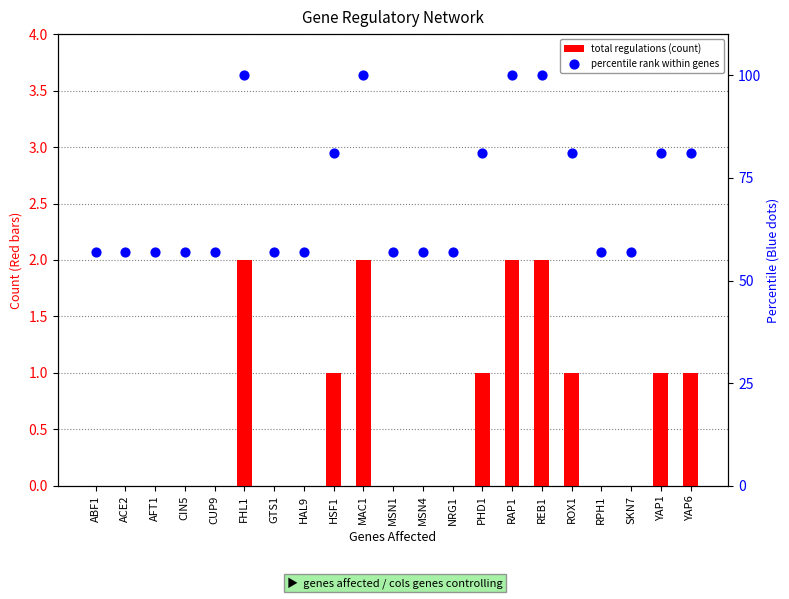

Which series has the largest Y range (max minus min)?

percentile rank within genes